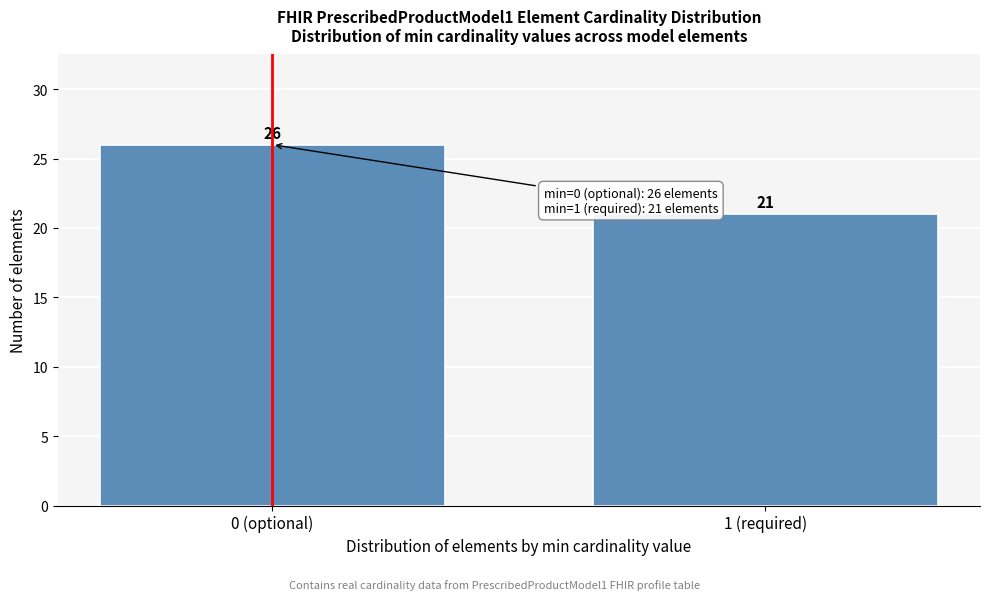

Reading right to left, transcribe all the data shown in this chart.

21	26